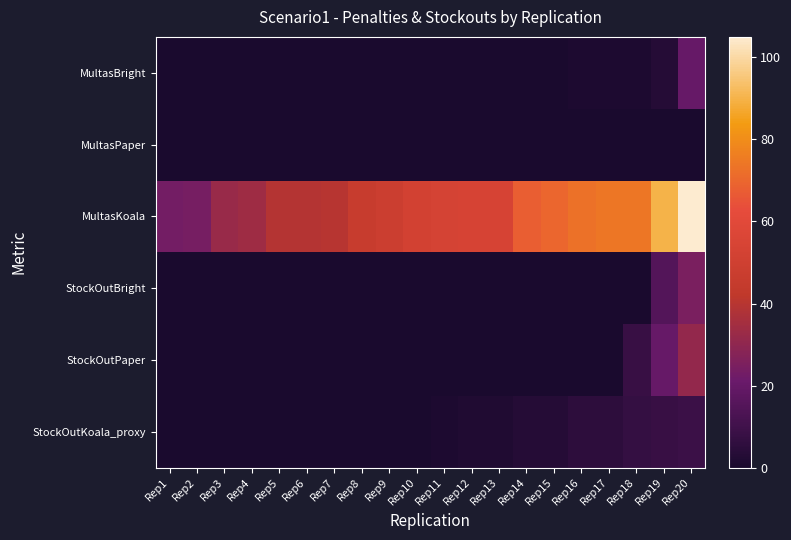

Rank the series by their maximum value, from lowest to highest.

MultasPaper, StockOutKoala_proxy, MultasBright, StockOutBright, StockOutPaper, MultasKoala